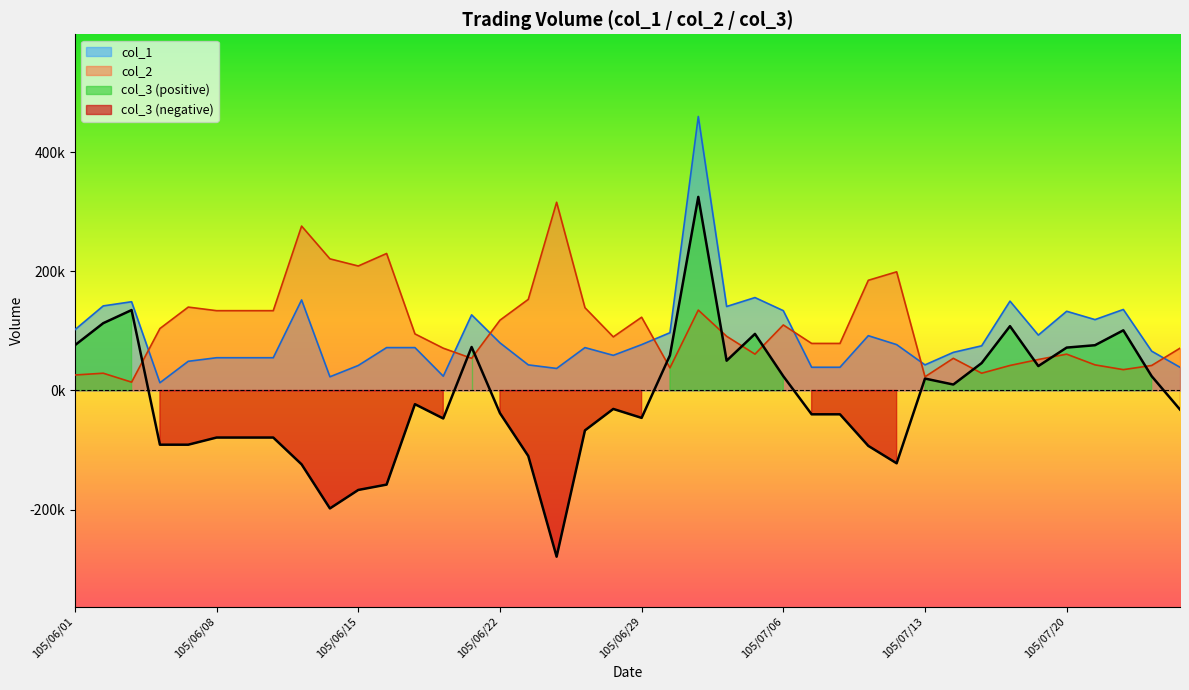

Which series has the largest total across all categories?

col_2